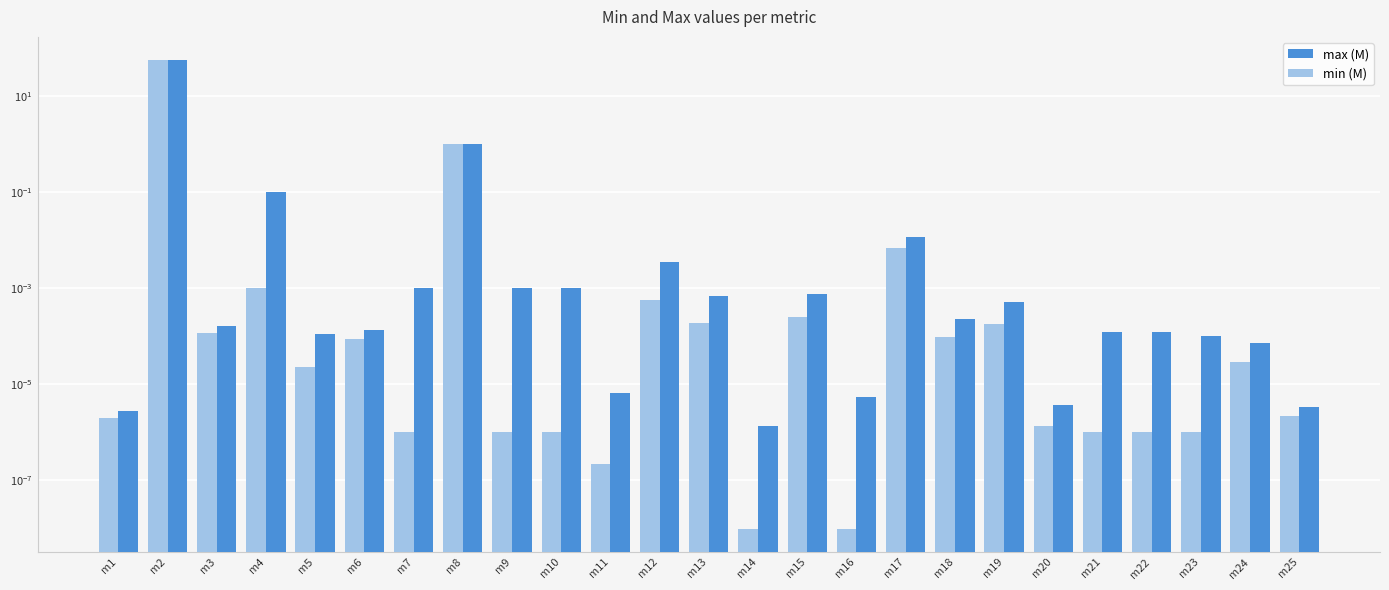

Reading right to left, extract all data points from this chart.

max (M): 0.0	0.0	0.0	0.0	0.0	0.0	0.0	0.0	0.0	0.0	0.0	0.0	0.0	0.0	0.0	0.0	0.0	1.0	0.0	0.0	0.0	0.1	0.0	55.0	0.0
min (M): 0.0	0.0	0.0	0.0	0.0	0.0	0.0	0.0	0.0	0.0	0.0	0.0	0.0	0.0	0.0	0.0	0.0	1.0	0.0	0.0	0.0	0.0	0.0	55.0	0.0